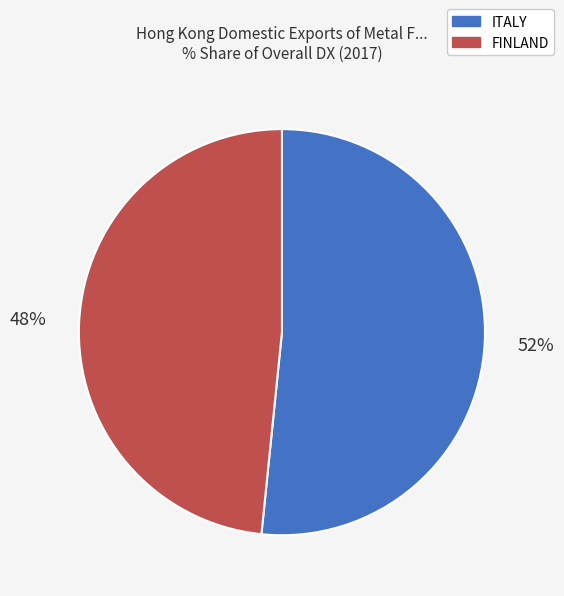

Rank the categories by value from highest to lowest.

ITALY, FINLAND